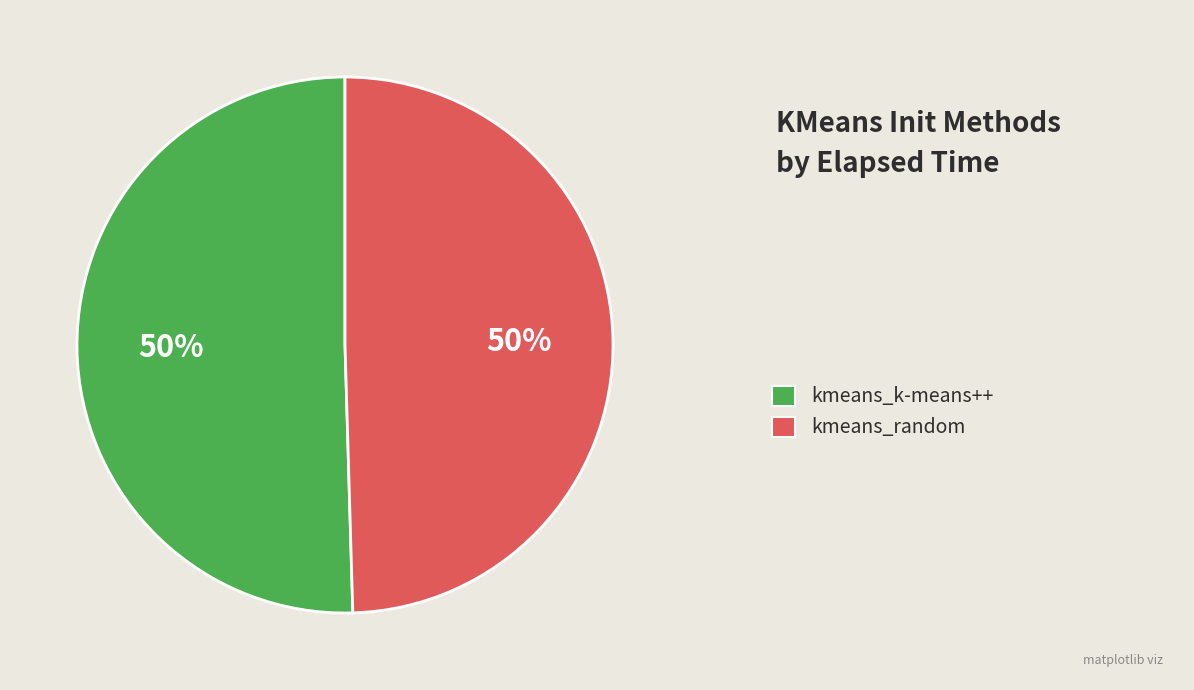

To the nearest percent, what is the average slice percentage?

50%